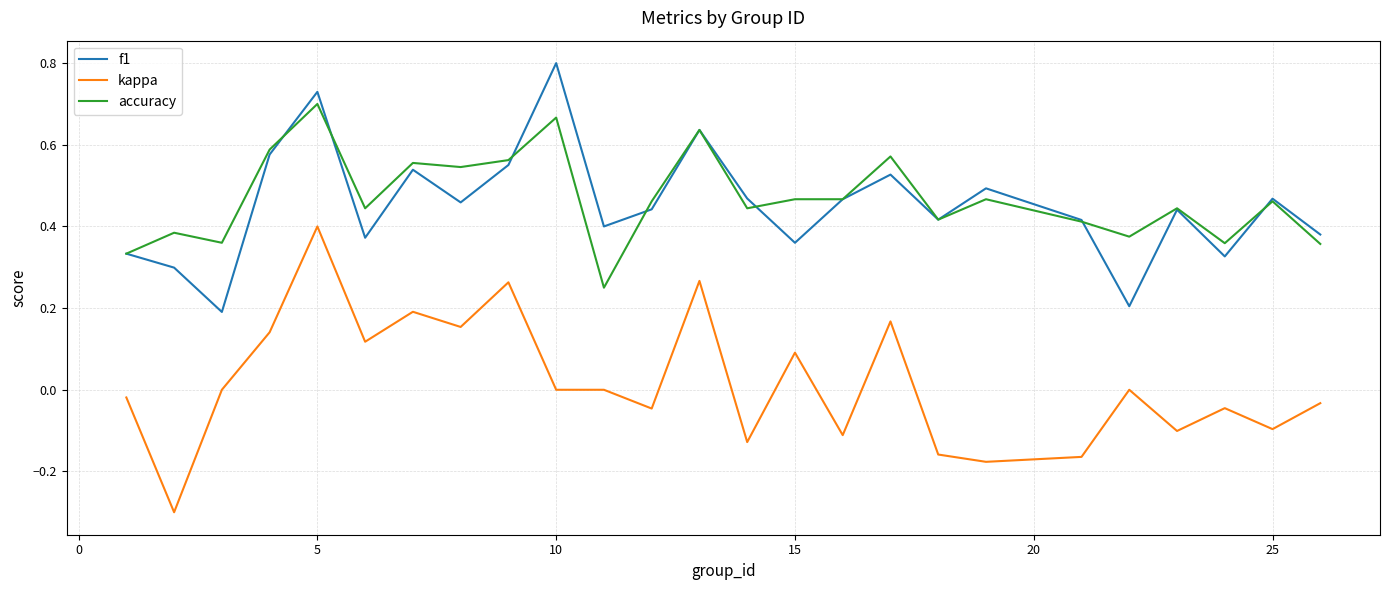

What is the greatest value displayed?

0.8